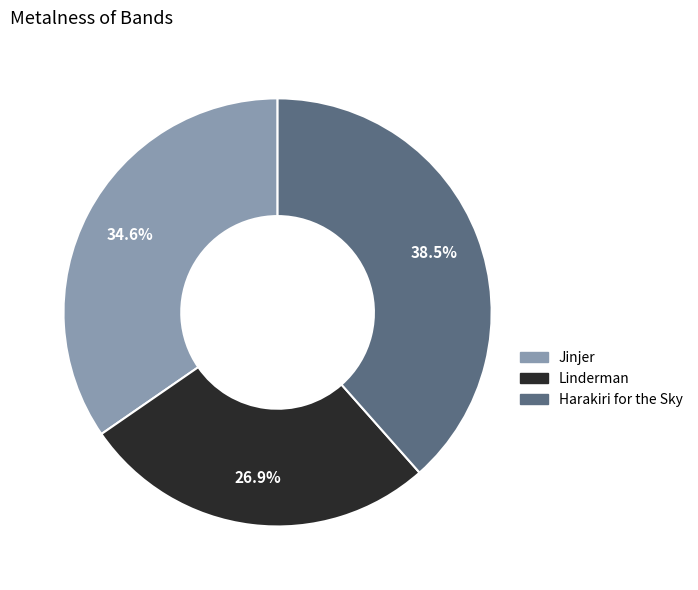

How many slices are in this pie chart?

3